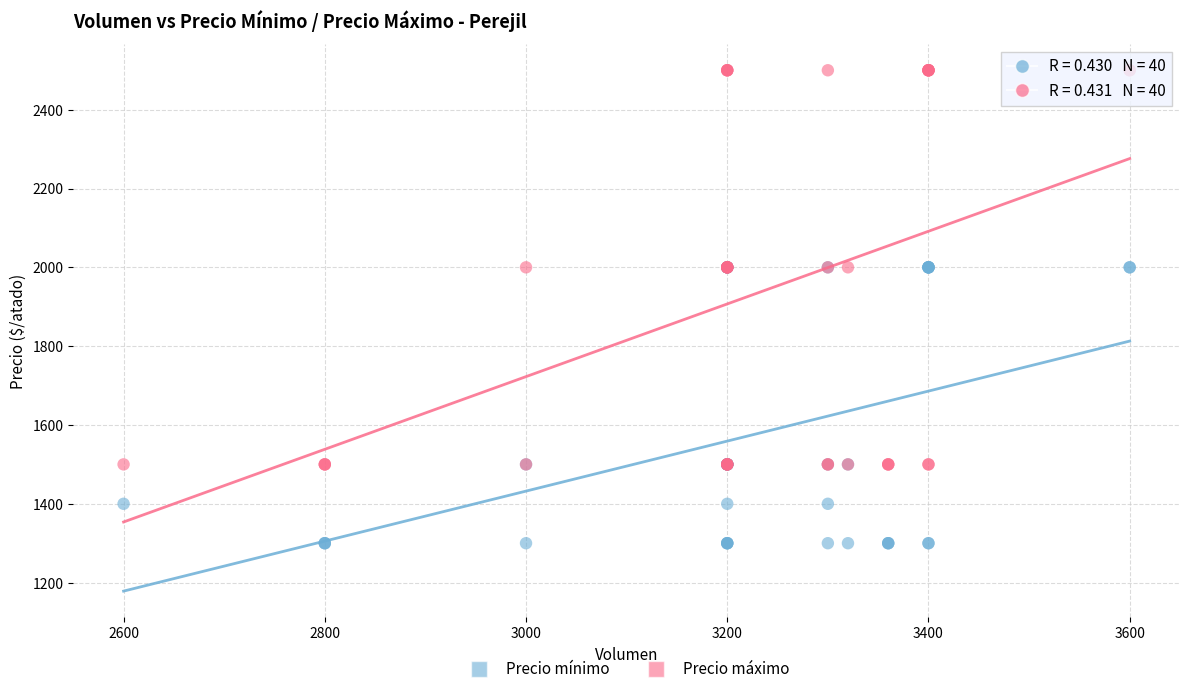

Which series reaches the minimum Y coordinate?

Precio mínimo